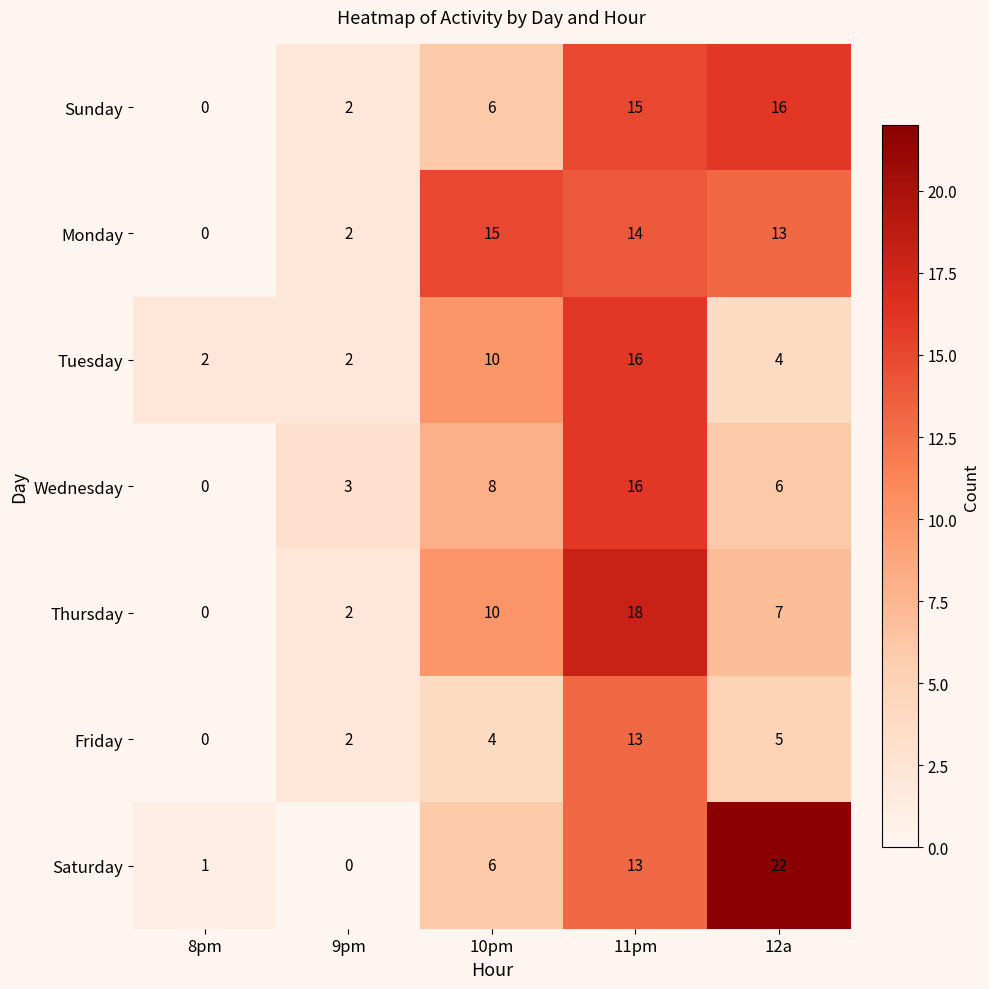

Where is Monday nearest to the value 7?

9pm